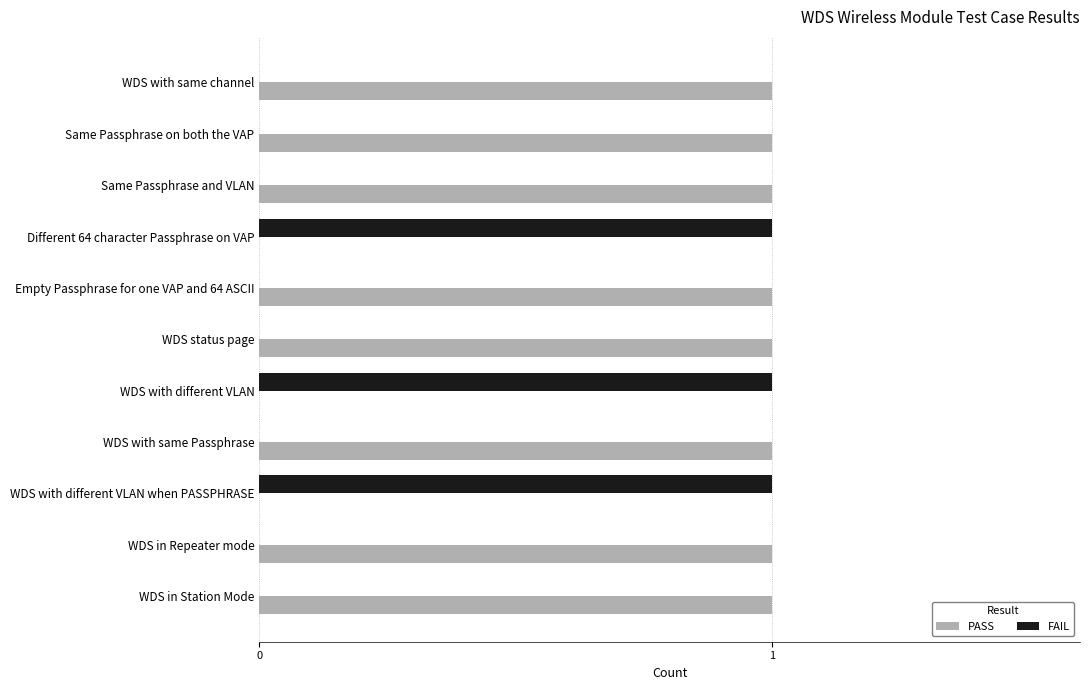

True or false: FAIL has a value of 0 at WDS with same channel.

True